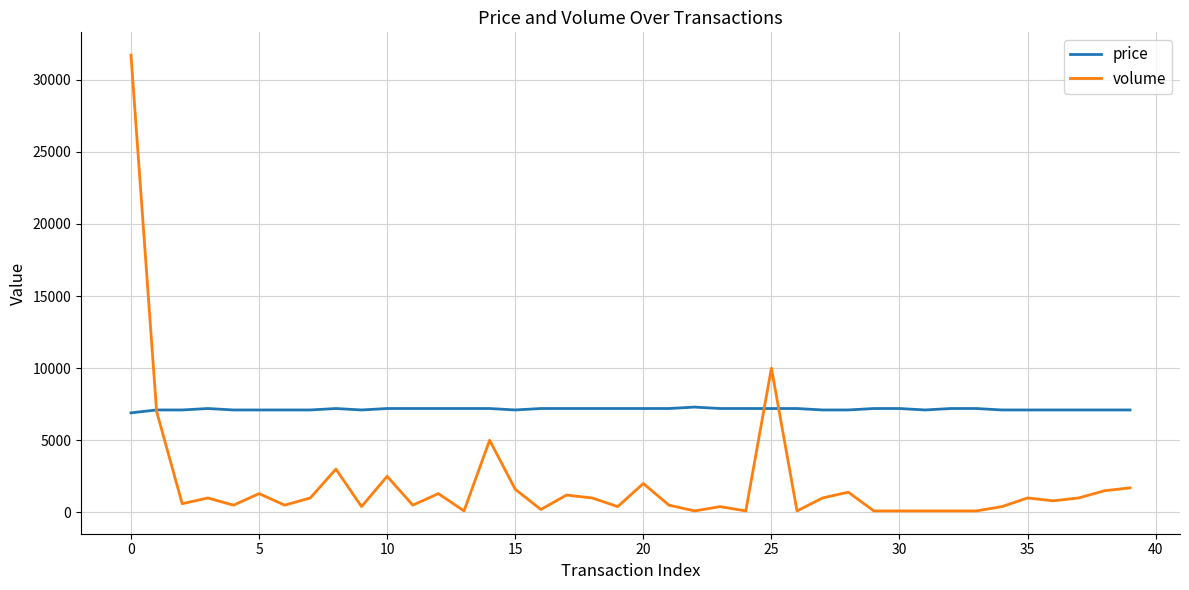

How many distinct data groups are displayed?

2